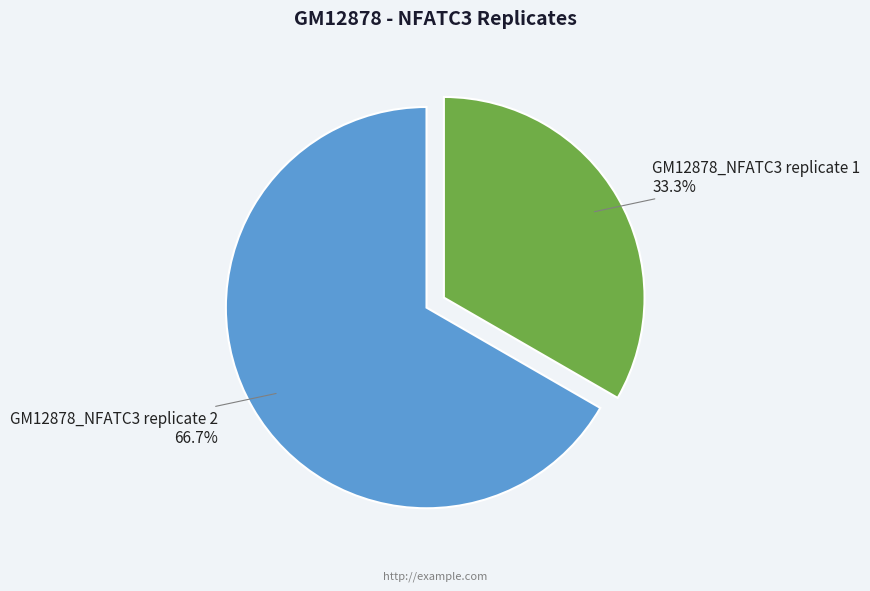

Is GM12878_NFATC3 replicate 2 the majority of the pie?

Yes